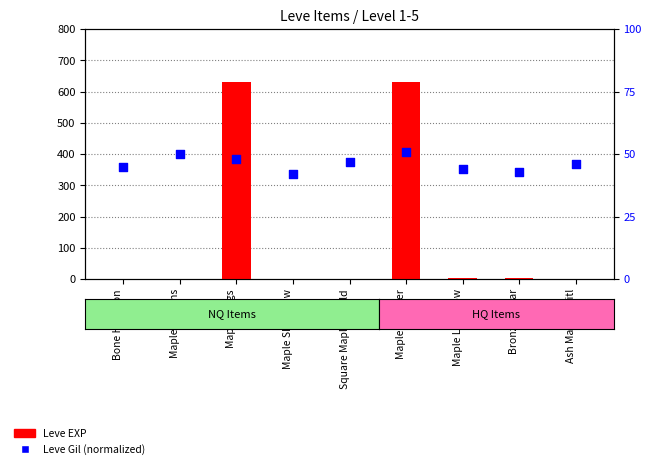

Which series reaches the minimum Y coordinate?

Leve EXP